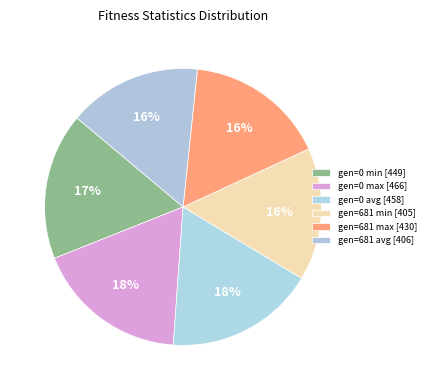

The gen=681 max slice represents 1% of the pie. True or false?

False